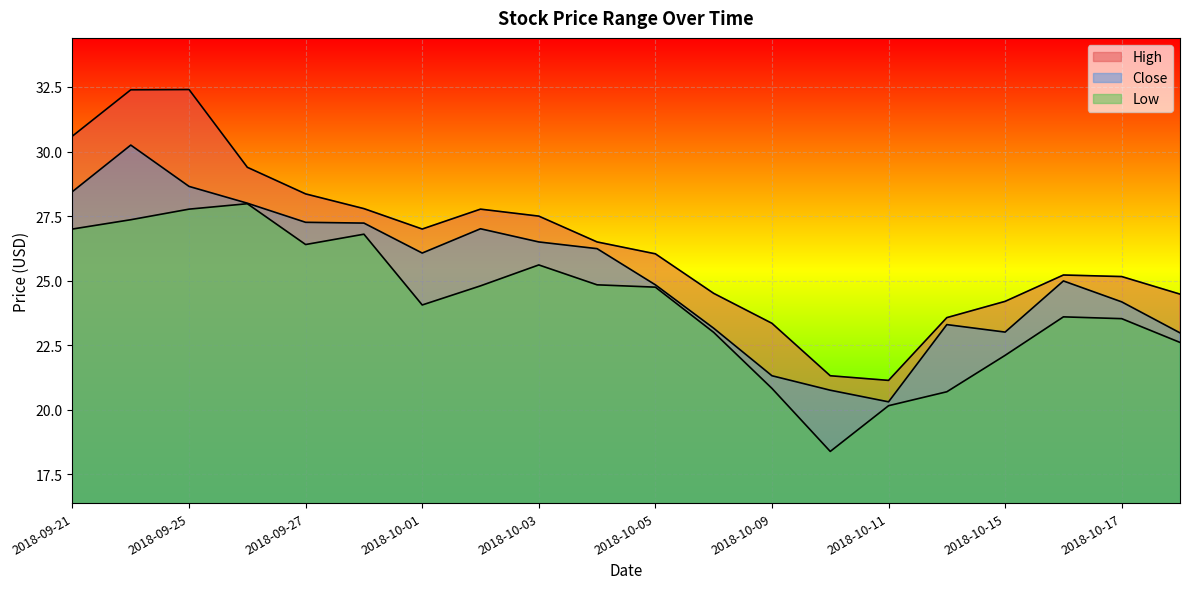

What is the sum of the High values at 2018-10-15 and 2018-09-21?

54.8